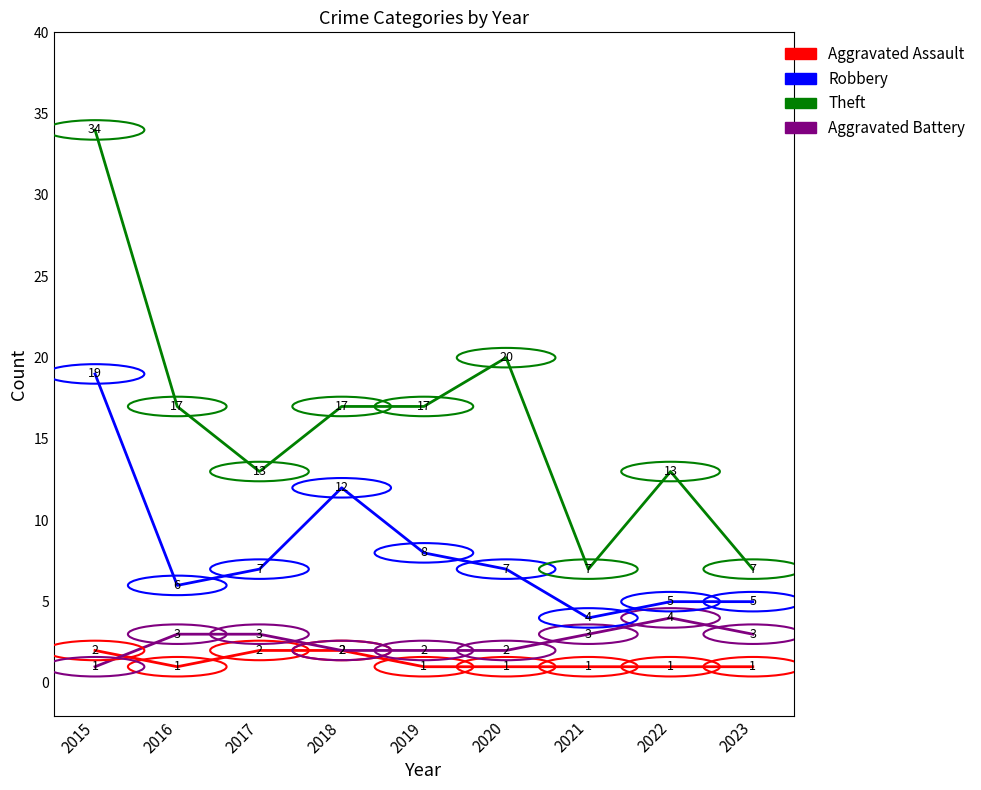

True or false: Aggravated Battery has more than 2 interior local peaks.

False